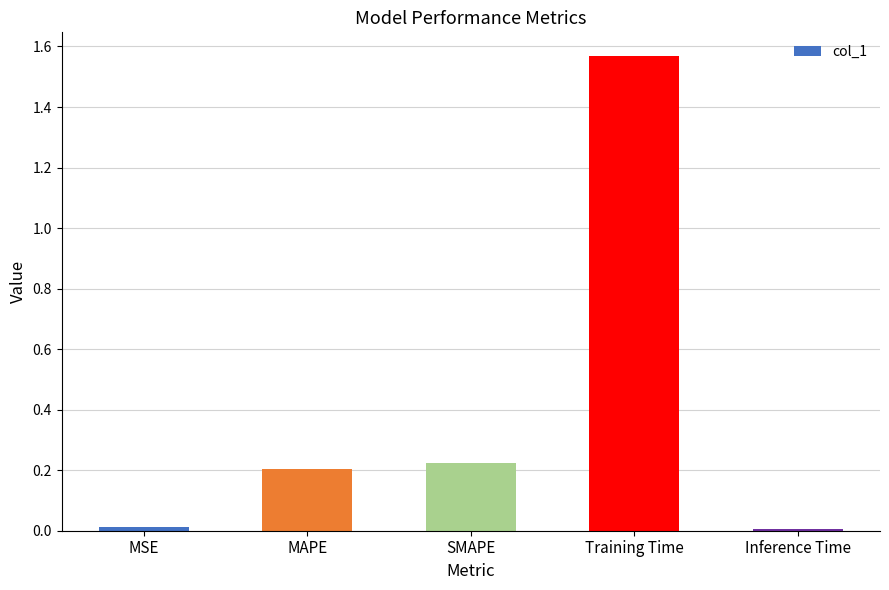

What is the label of the 5th bar from the left?

Inference Time